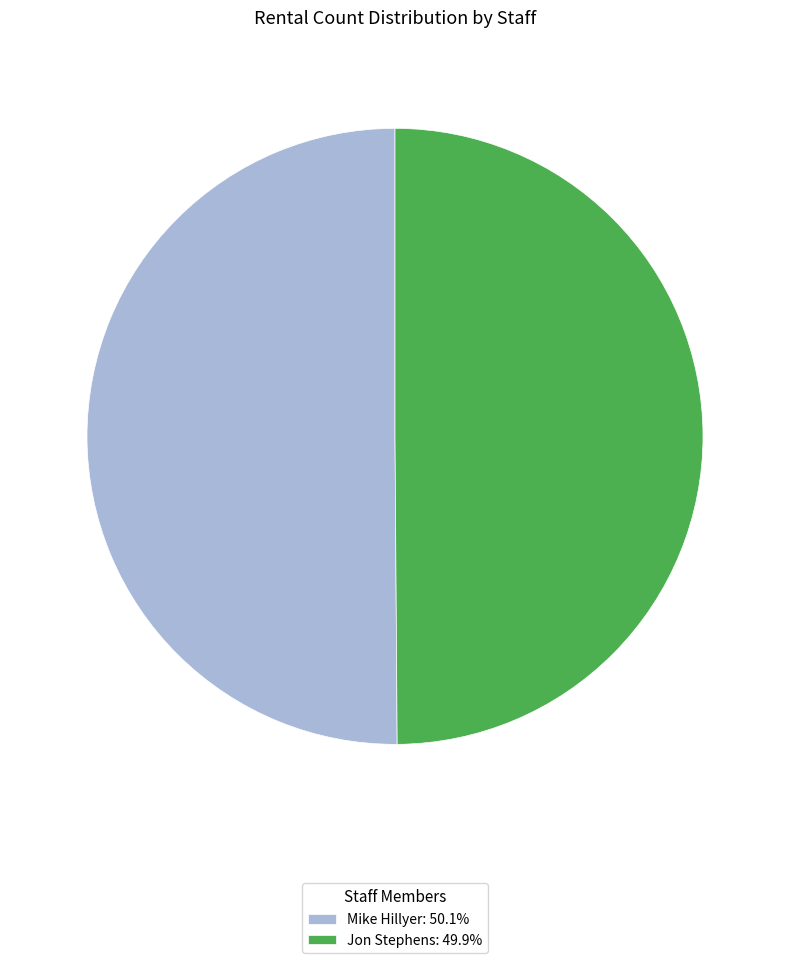

What is the ratio of the value at Jon Stephens: 49.9% to the value at Mike Hillyer: 50.1%?

1.0